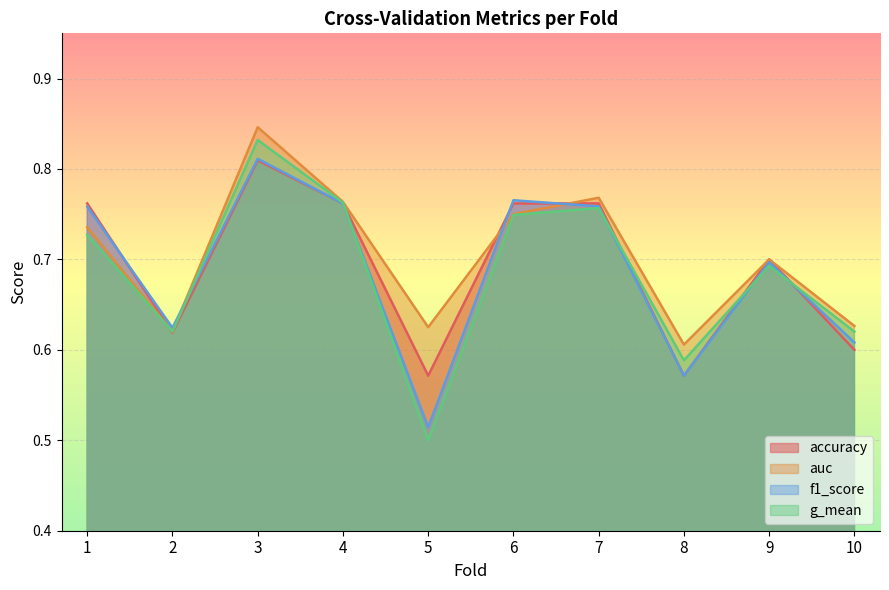

The value of auc at 9 is 0.3. True or false?

False